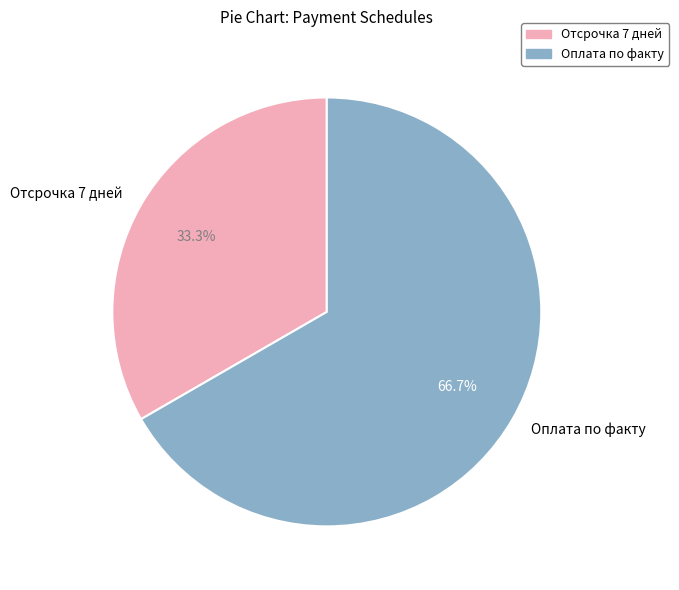

To the nearest percent, what portion does Отсрочка 7 дней represent?

33%